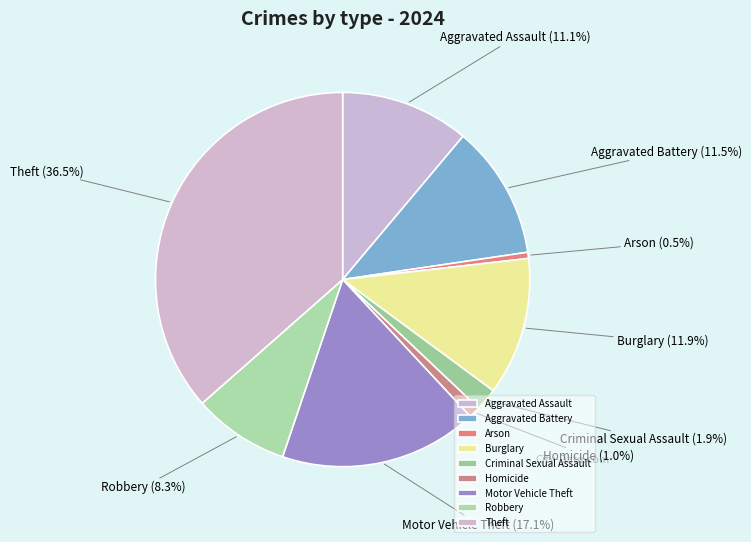

Count the number of slices in the pie.

9